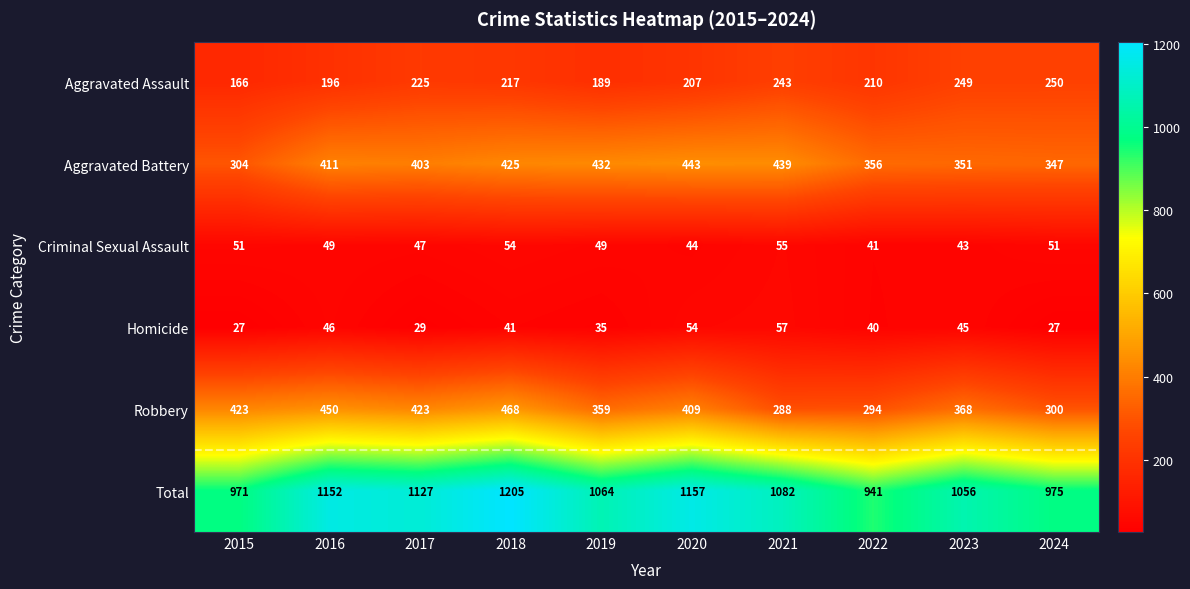

What is the average value of the Aggravated Battery series?

391